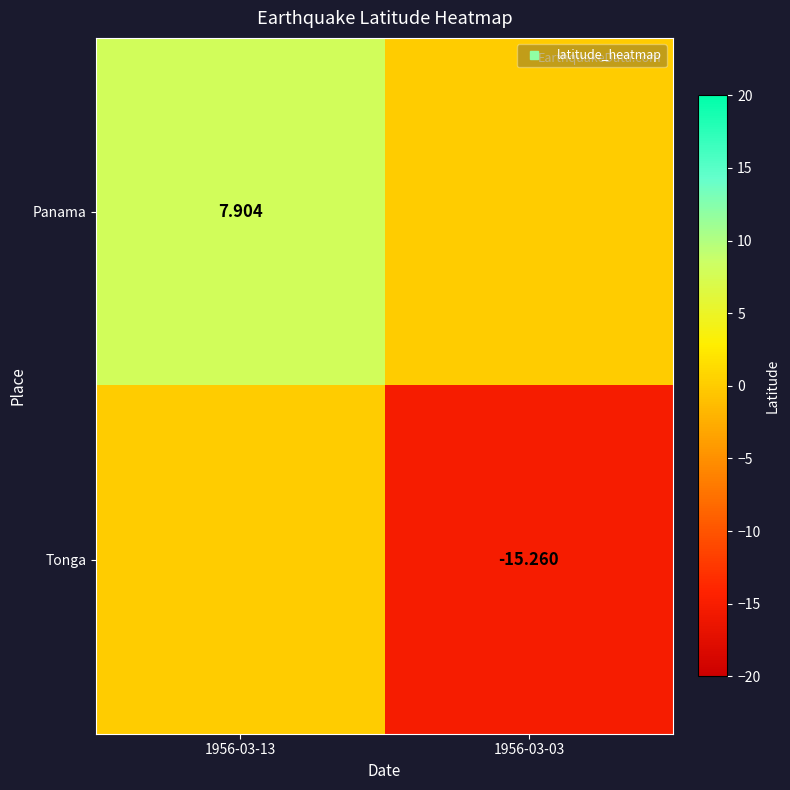

How many data points in Panama are above 7?

1